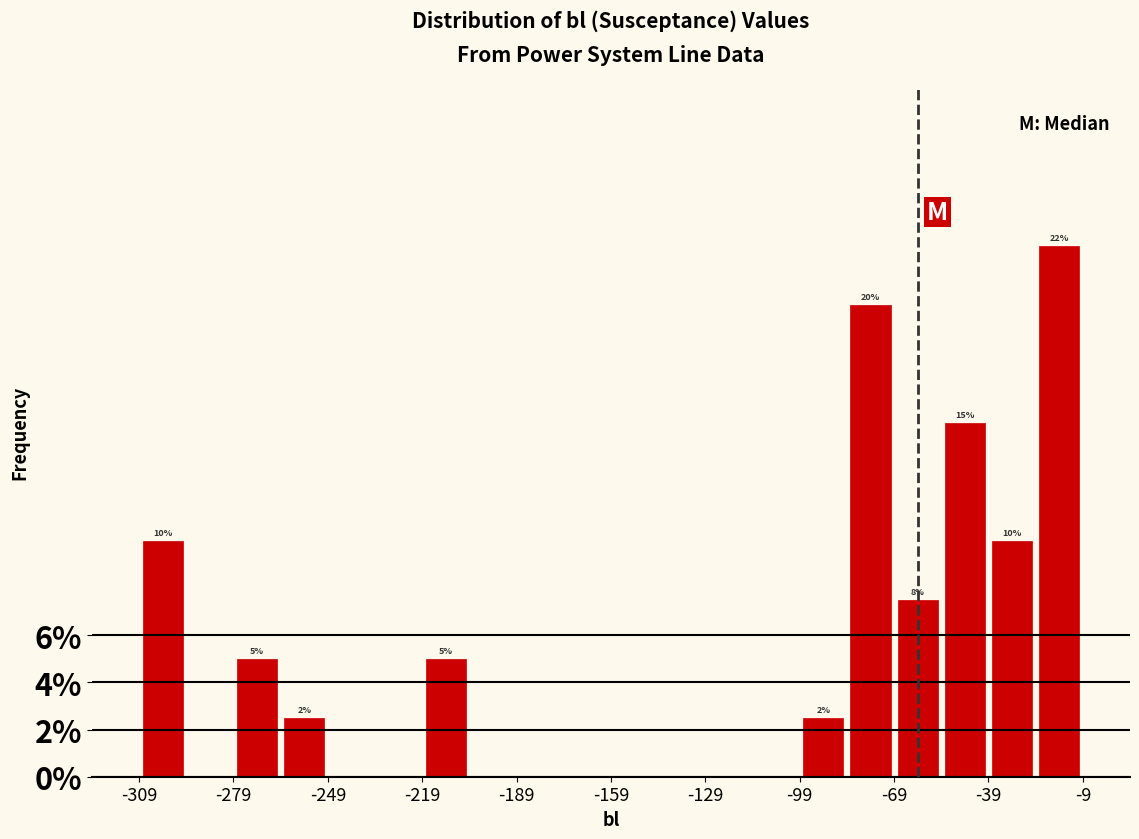

Read against the x-axis, roughly where is the centre of the tallest bar?

-15